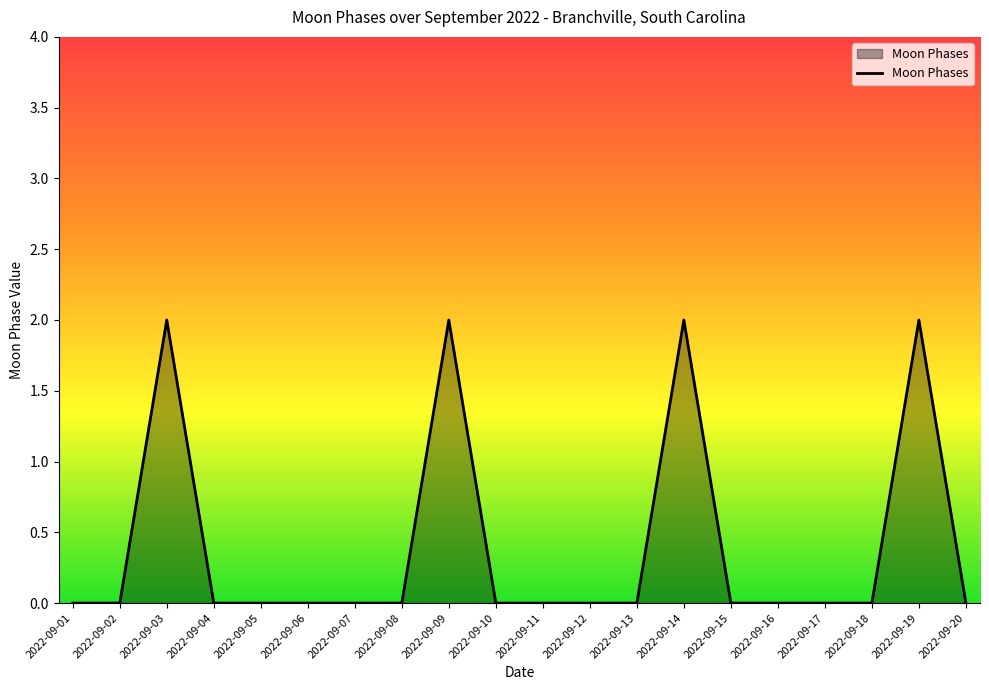

Which has a higher value, 2022-09-01 or 2022-09-19?

2022-09-19